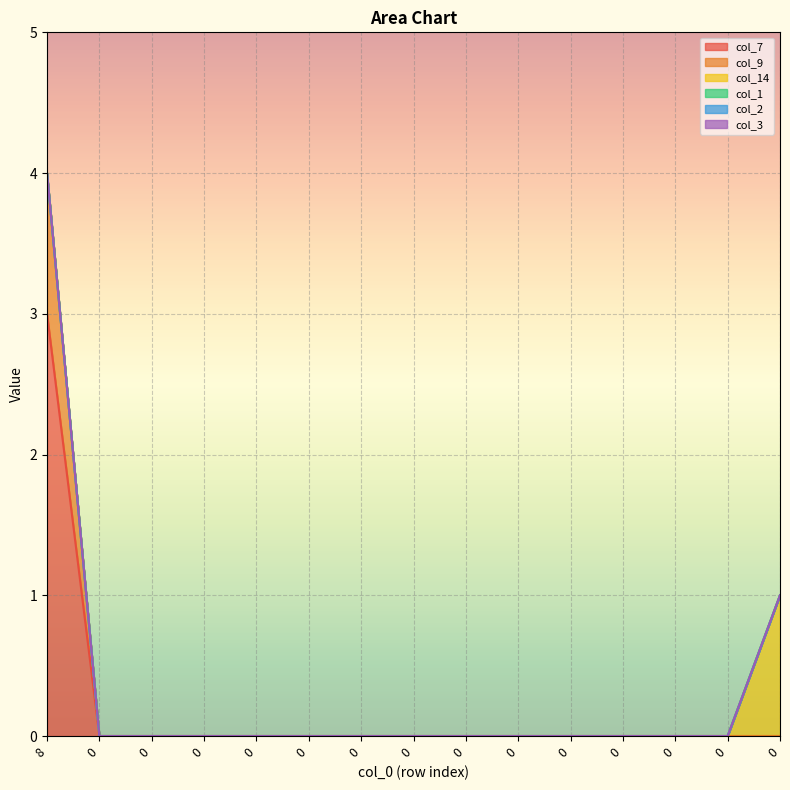

What is the sum of all col_9 values?

1